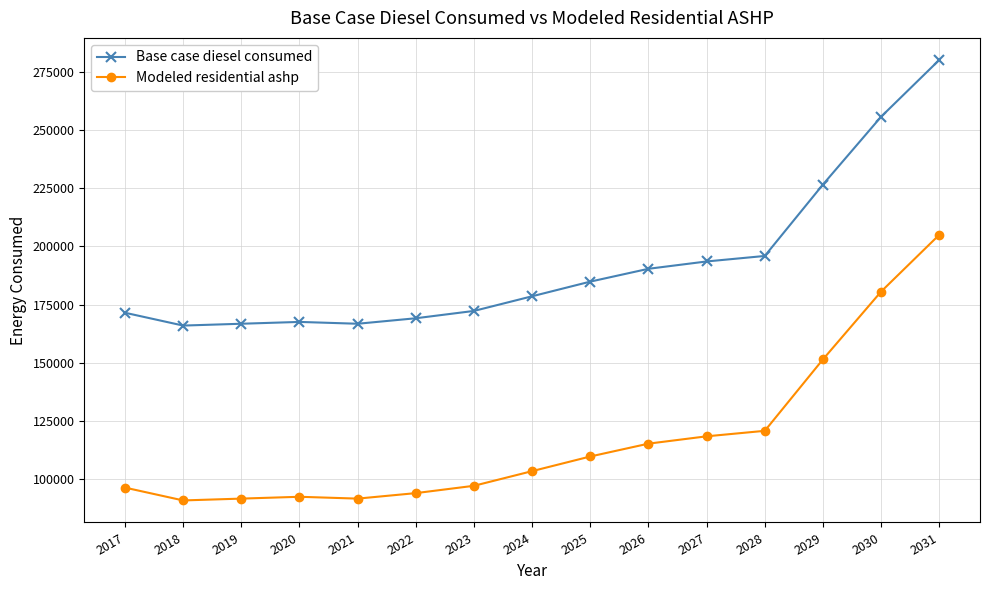

True or false: Modeled residential ashp and Base case diesel consumed cross at least once.

False